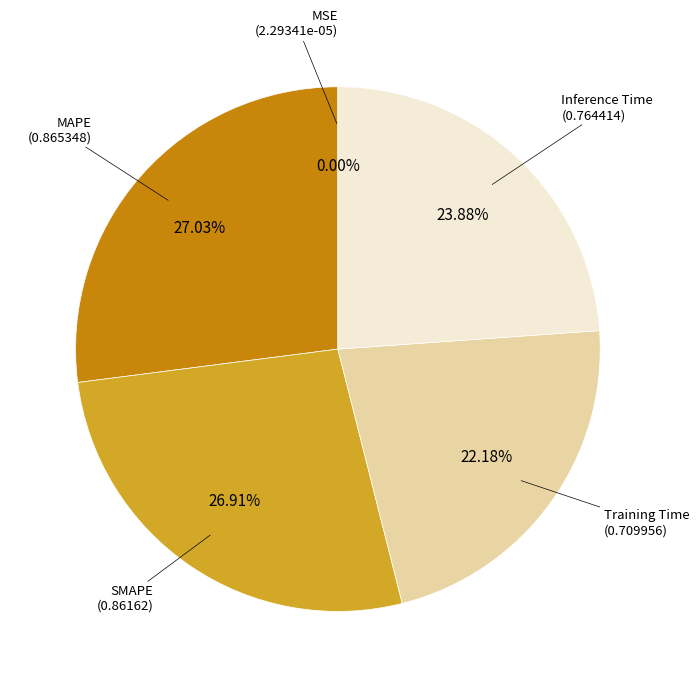

Does any single category account for the majority?

No